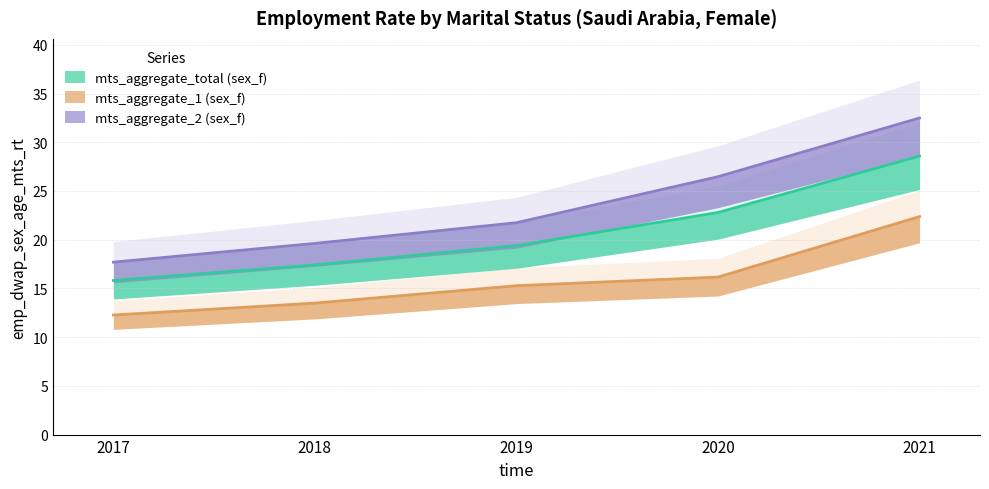

Rank the categories by mts_aggregate_2 (sex_f) value from highest to lowest.

2021, 2020, 2019, 2018, 2017